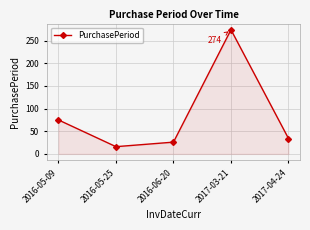

Does the chart have visible grid lines?

Yes